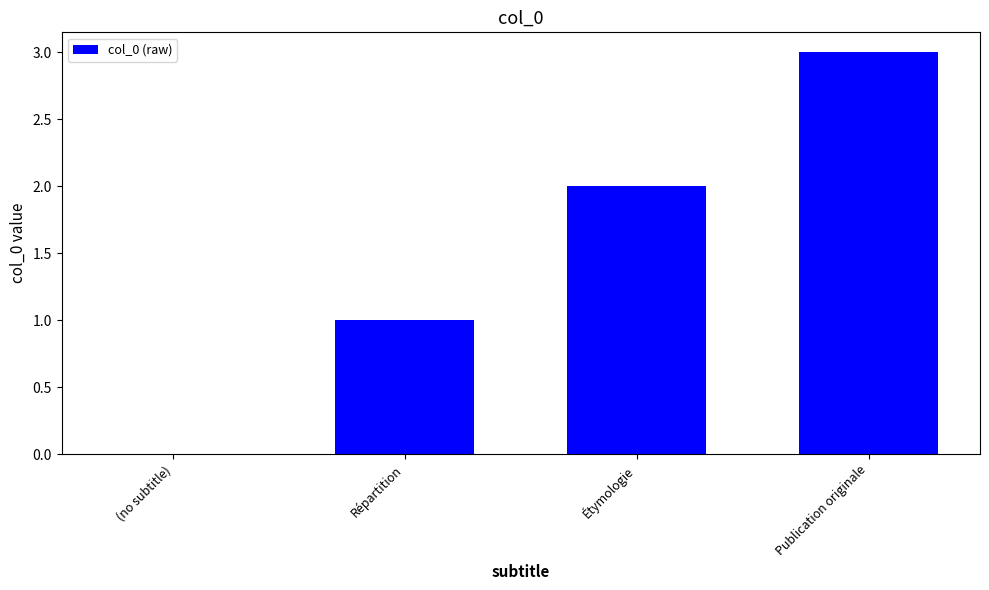

How many positive values are there?

3